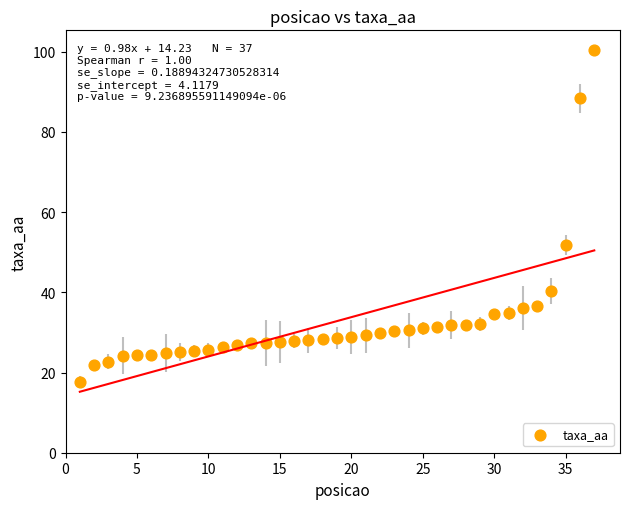

What is the range of Y values (max minus min)?

82.7